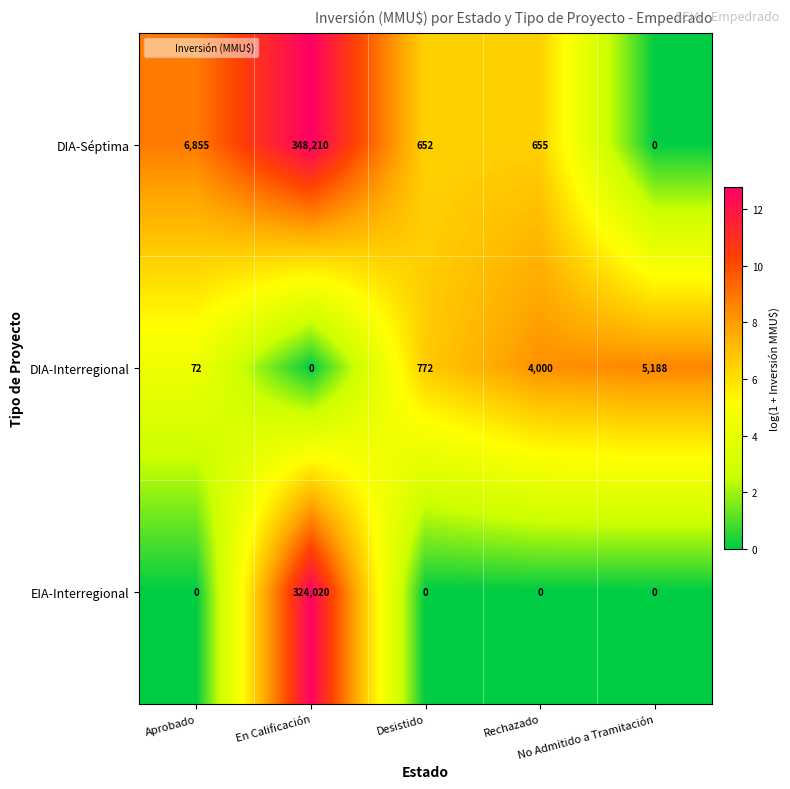

Rank the series at Aprobado from highest to lowest value.

DIA-Séptima, DIA-Interregional, EIA-Interregional